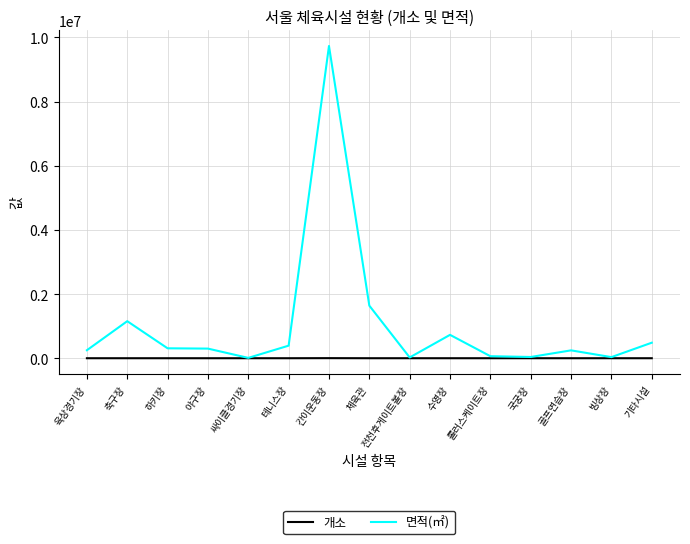

Between 테니스장 and 체육관, which series saw the biggest shift?

면적(㎡)